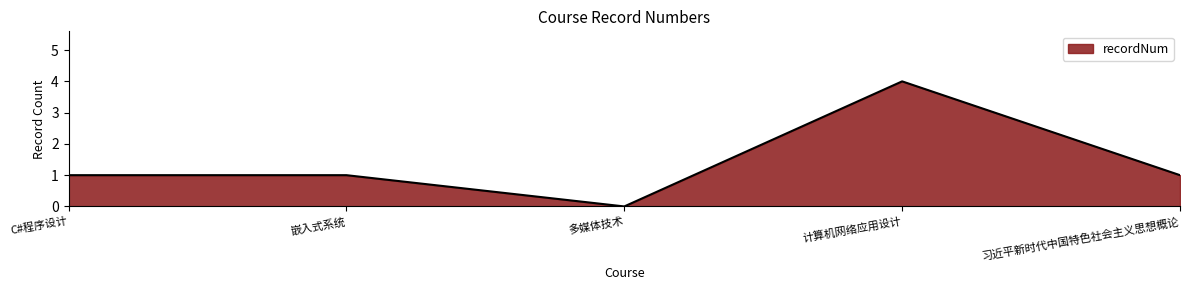

What position from the right is C#程序设计?

5